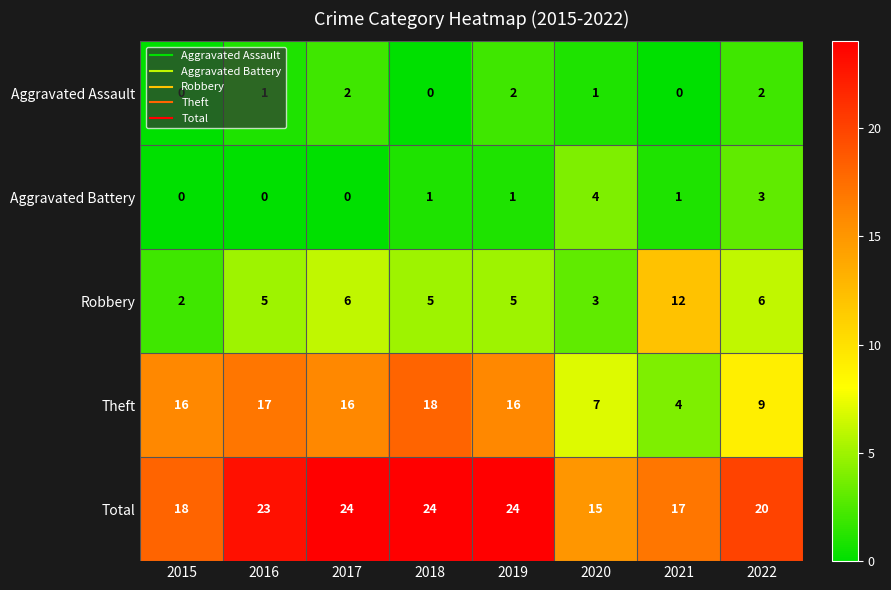

What is the sum of the Theft values at 2021 and 2017?

20